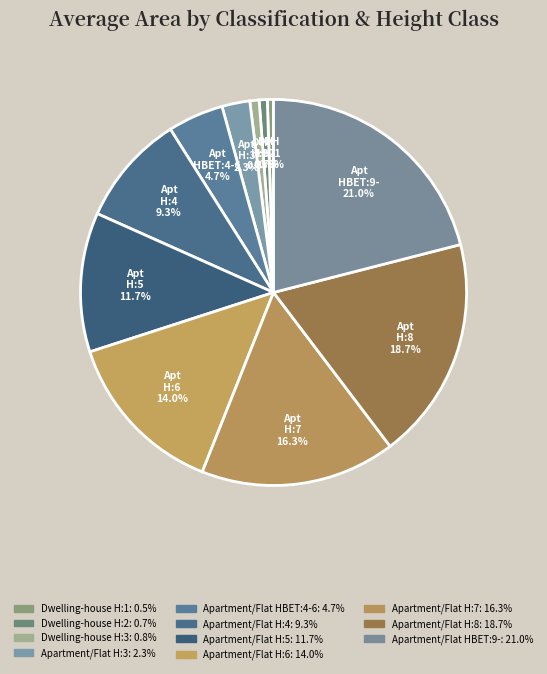

The Apartment/Flat H:5 slice represents 23% of the pie. True or false?

False